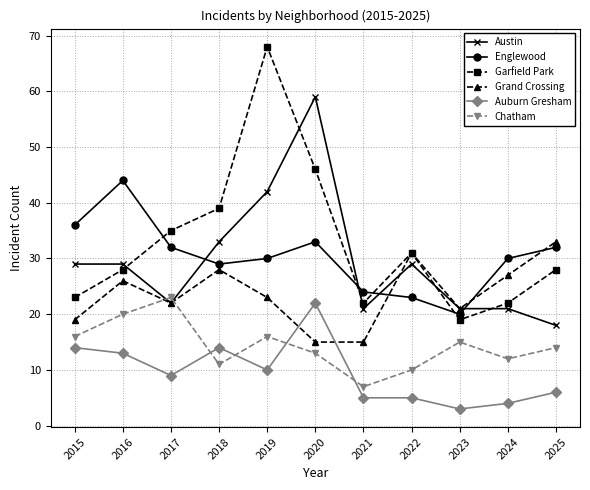

Is this an area chart (filled region under the line)?

No